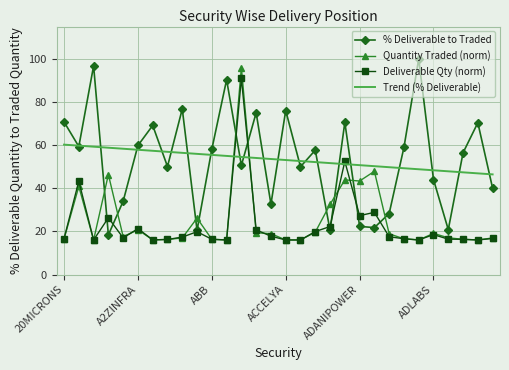

How many intersections are there between Trend (% Deliverable) and Quantity Traded (norm)?

2